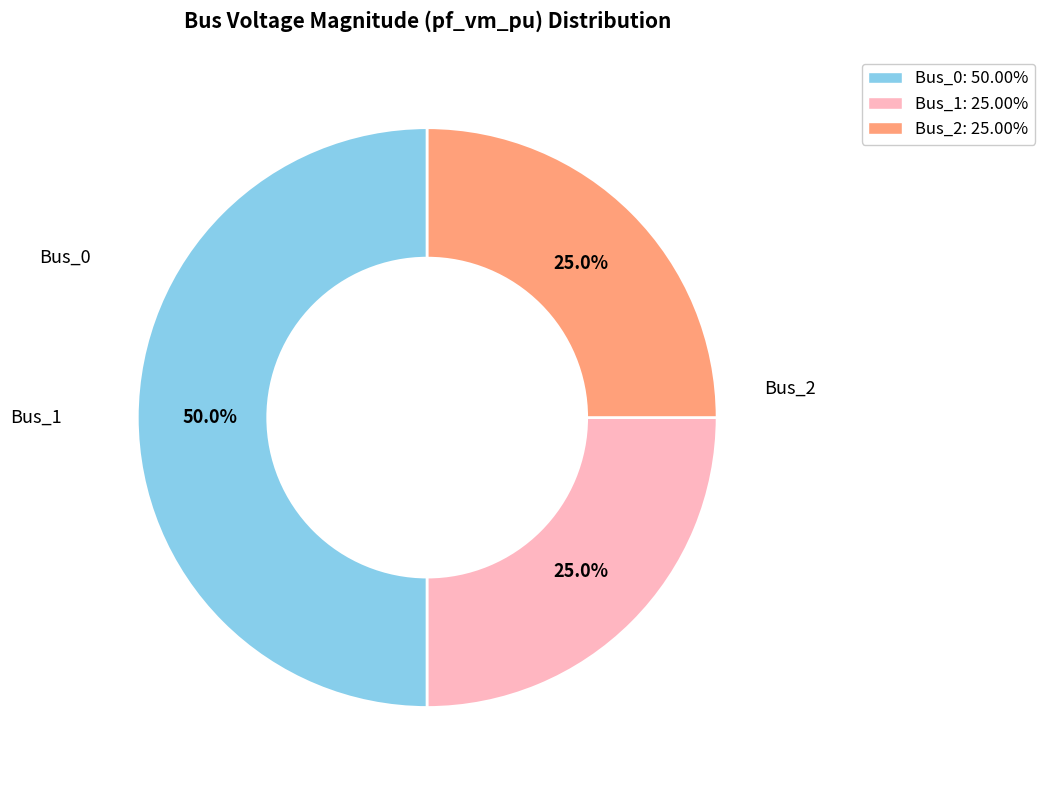

How much of the chart is everything except Bus_1?

75.0%